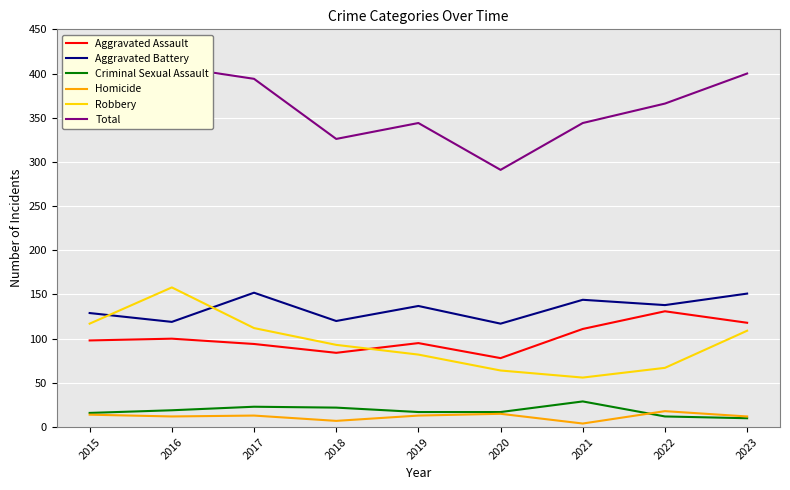

How many categories are shown in the chart?

9